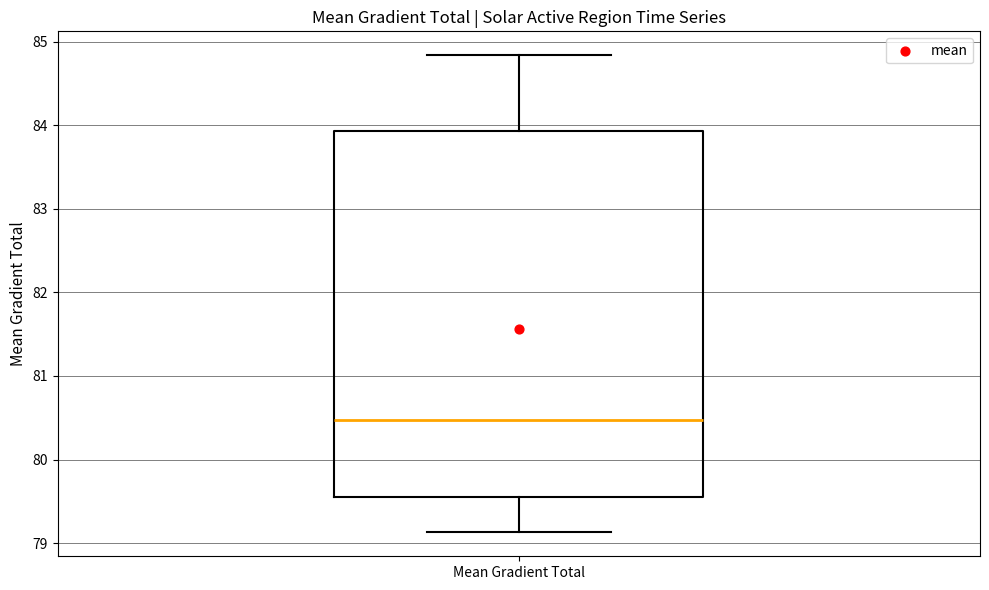

Read this box plot against the y-axis: the position of the median line, the range covered by the box, and the ends of both whiskers. The values are not printed on the chart, so give them approximately, as read against the axis.

median 80.5, box 79.5 to 83.9, whiskers 79.1 to 84.8